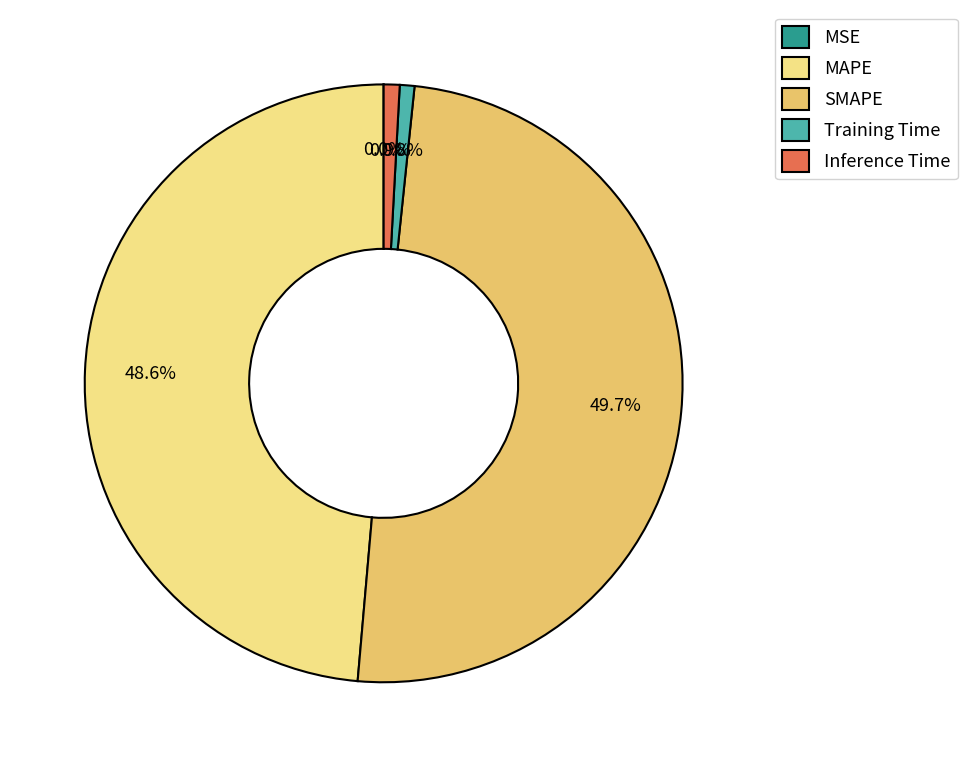

Which has a higher value, MAPE or Inference Time?

MAPE